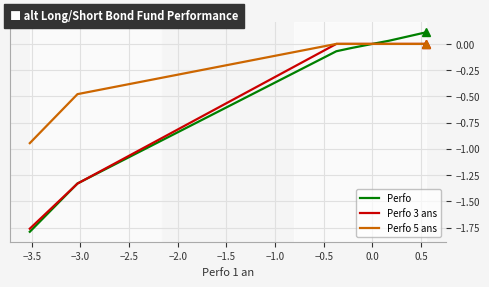

How many times do Perfo and Perfo 3 ans cross each other?

2